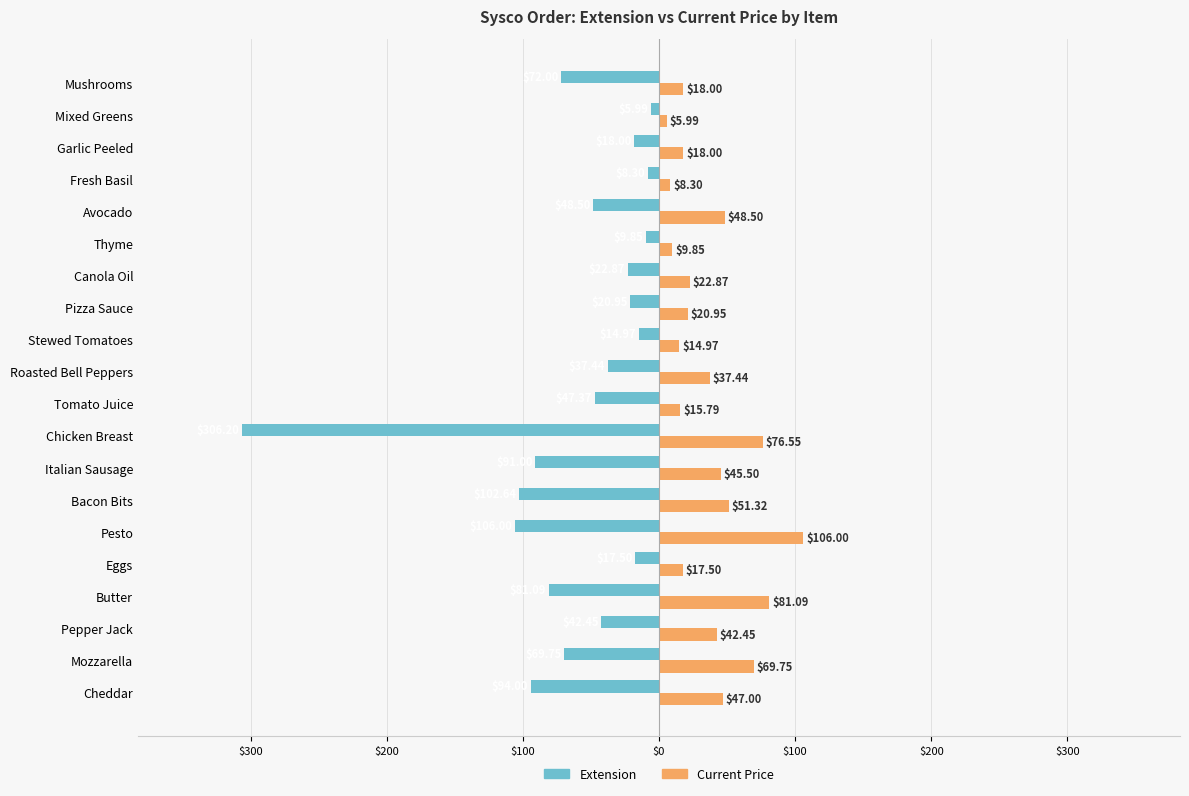

What are all the series names shown in the legend?

Extension, Current Price